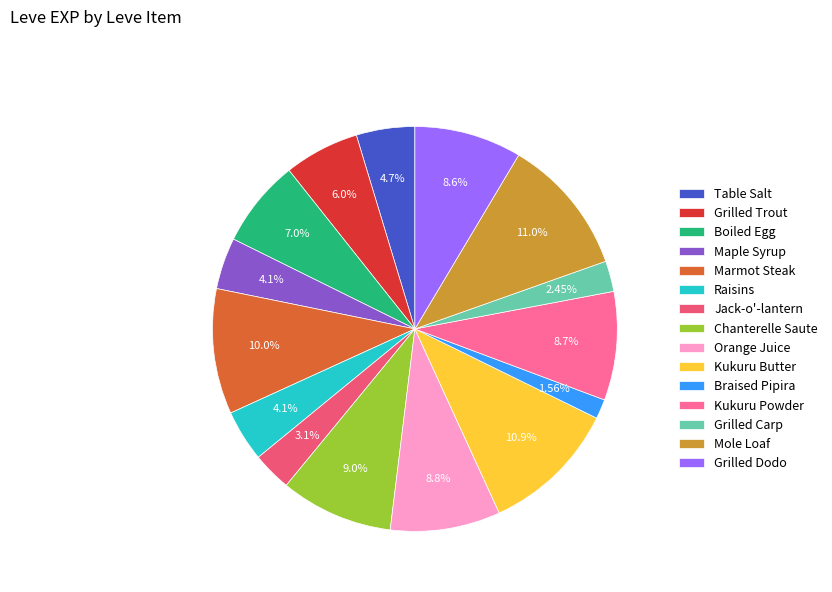

What is the ratio of the value at Jack-o'-lantern to the value at Raisins?

0.8